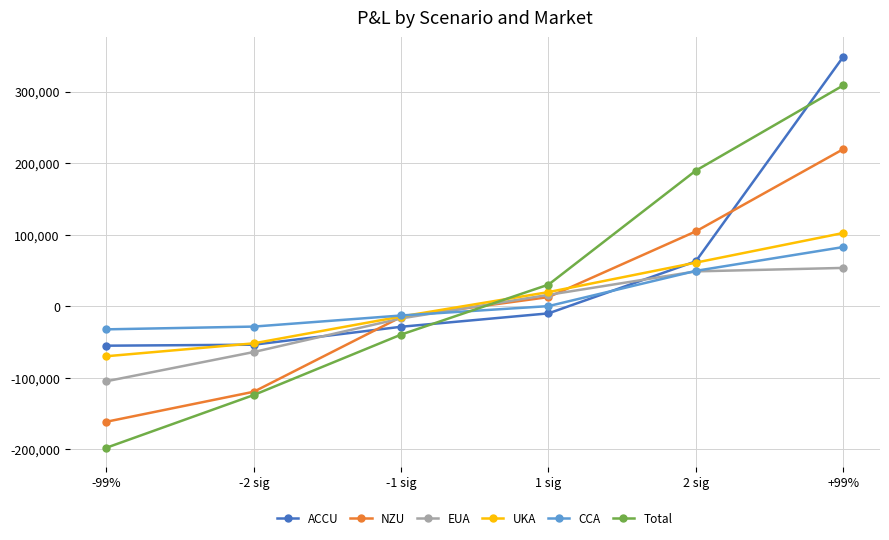

What is the label of the 6th point from the right?

-99%